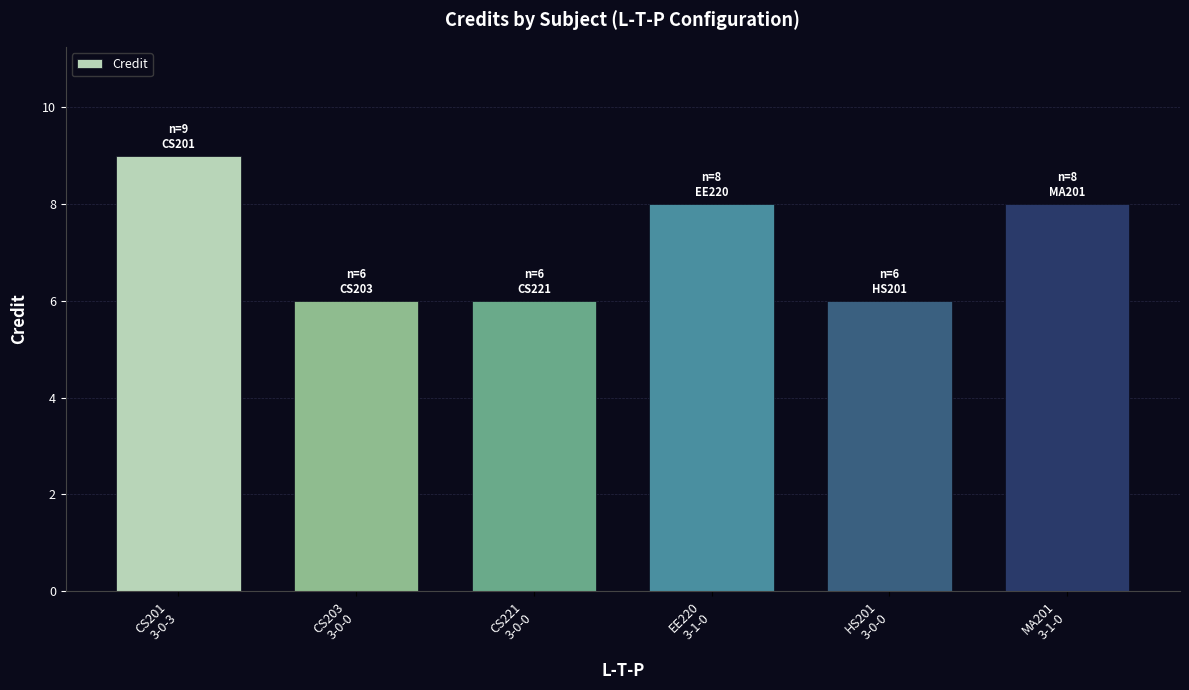

The value at CS201
3-0-3 is 4. True or false?

False